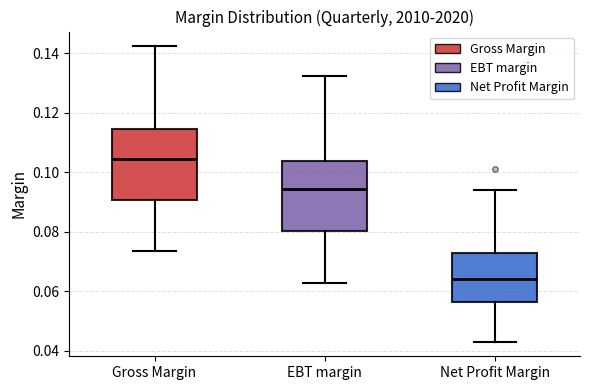

Which box has the lowest median line?

Net Profit Margin